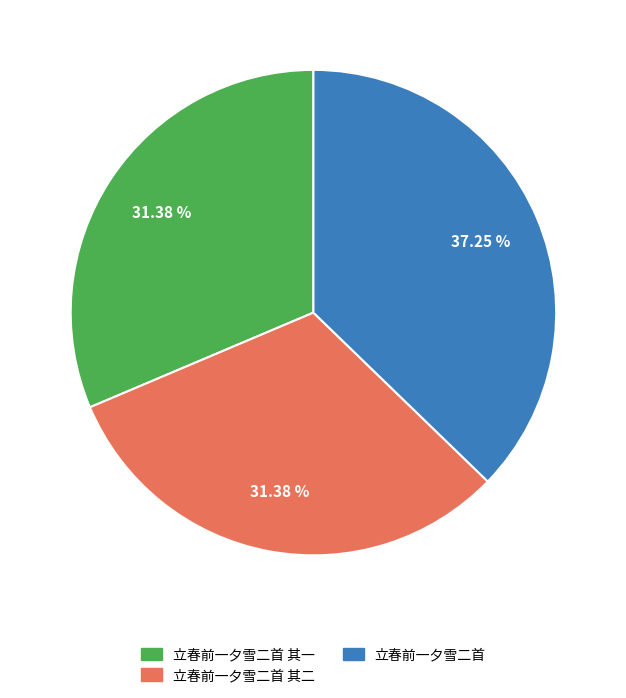

What percentage is NOT represented by 立春前一夕雪二首 其一?

68.6%